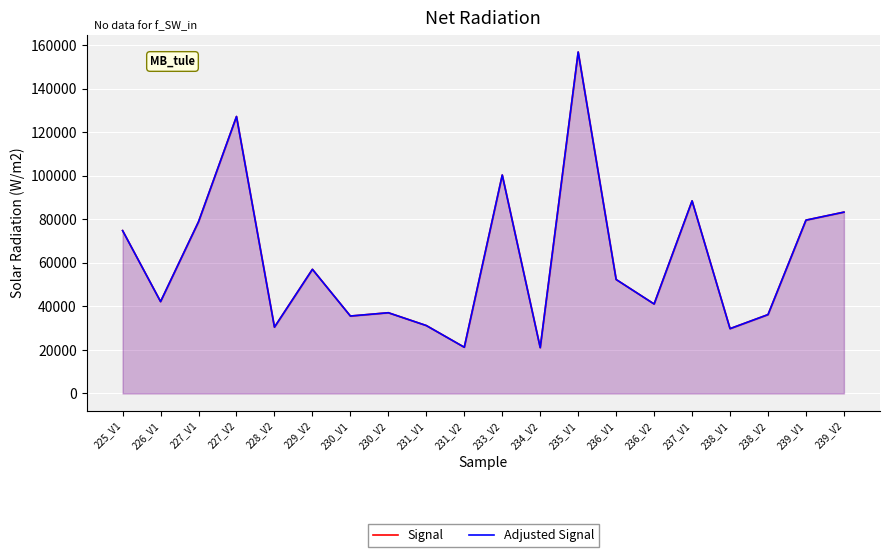

The Signal series shows 37066 at 230_V2. True or false?

True